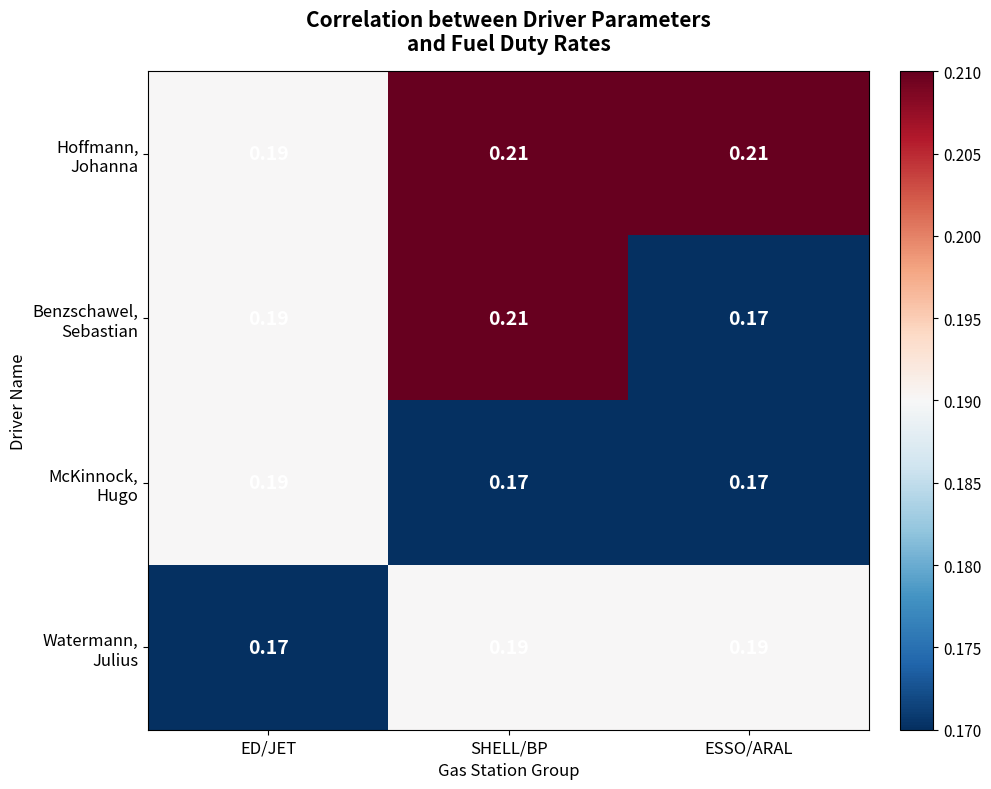

At which category is the sum across all series the highest?

SHELL/BP